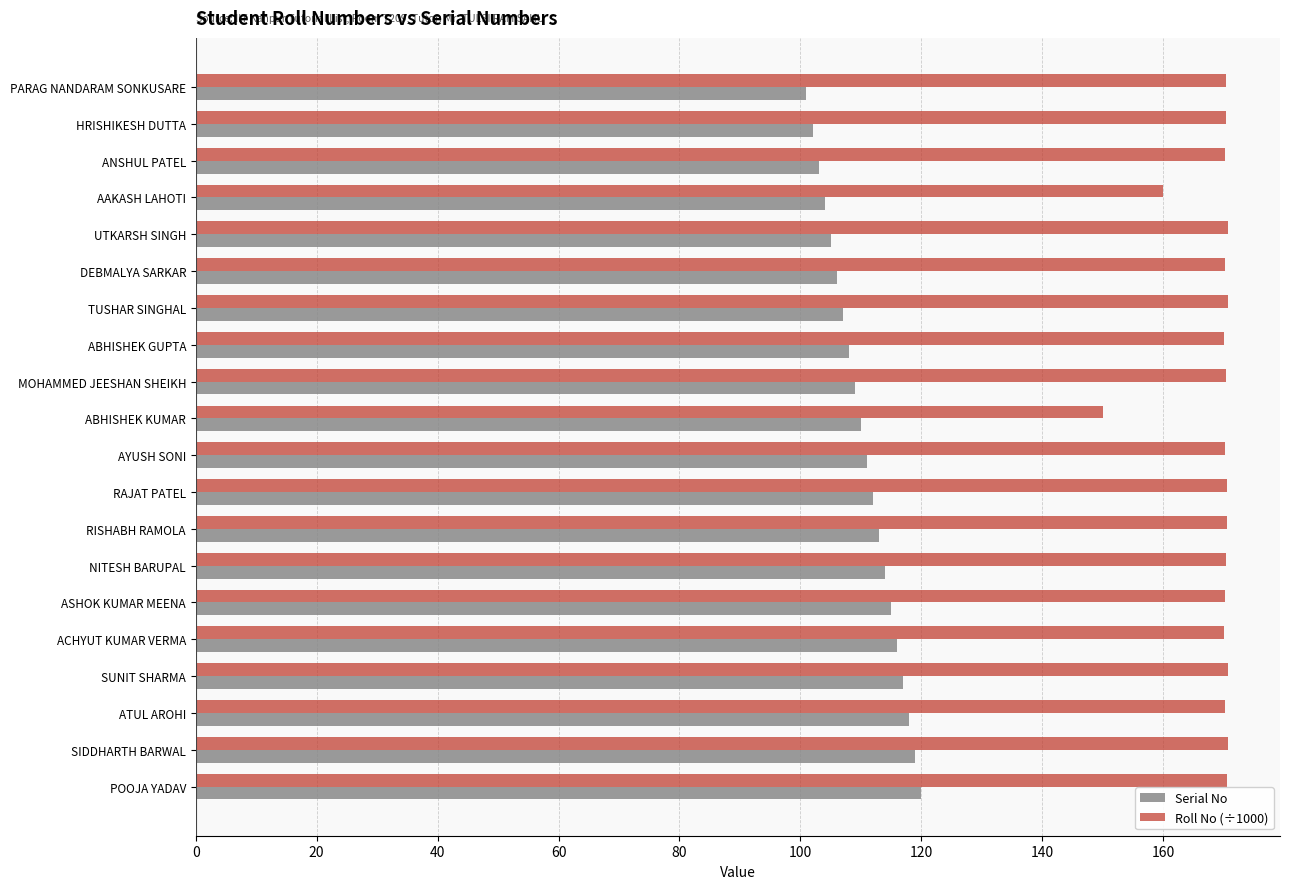

At NITESH BARUPAL, list the series in order from smallest to largest.

Serial No, Roll No (÷1000)